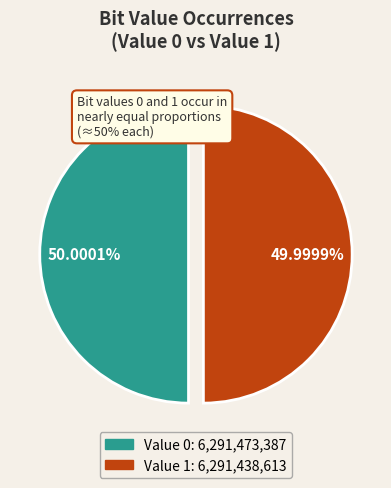

Does any single category account for the majority?

Yes